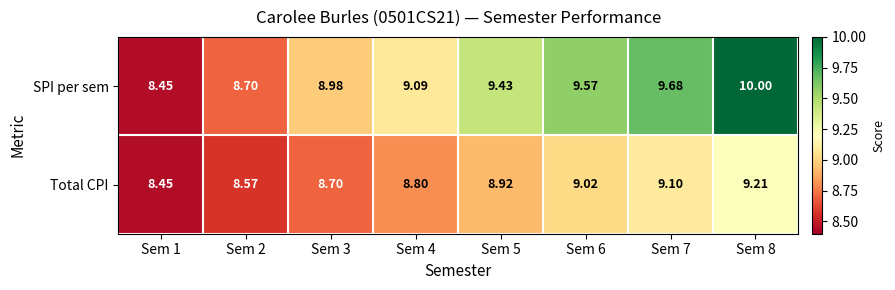

Is the value of Total CPI at Sem 4 greater than the value of SPI per sem at Sem 1?

Yes